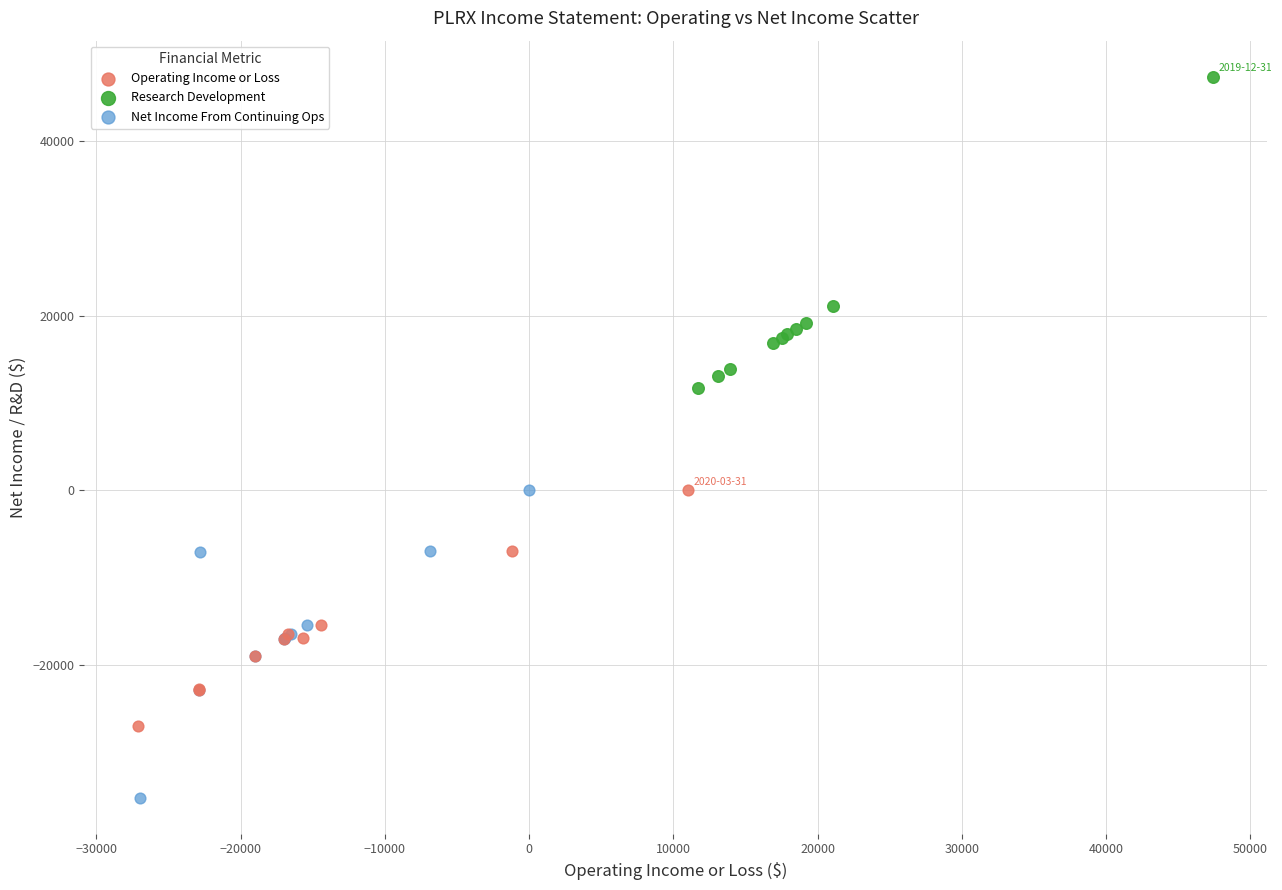

Which series reaches the minimum Y coordinate?

Net Income From Continuing Ops